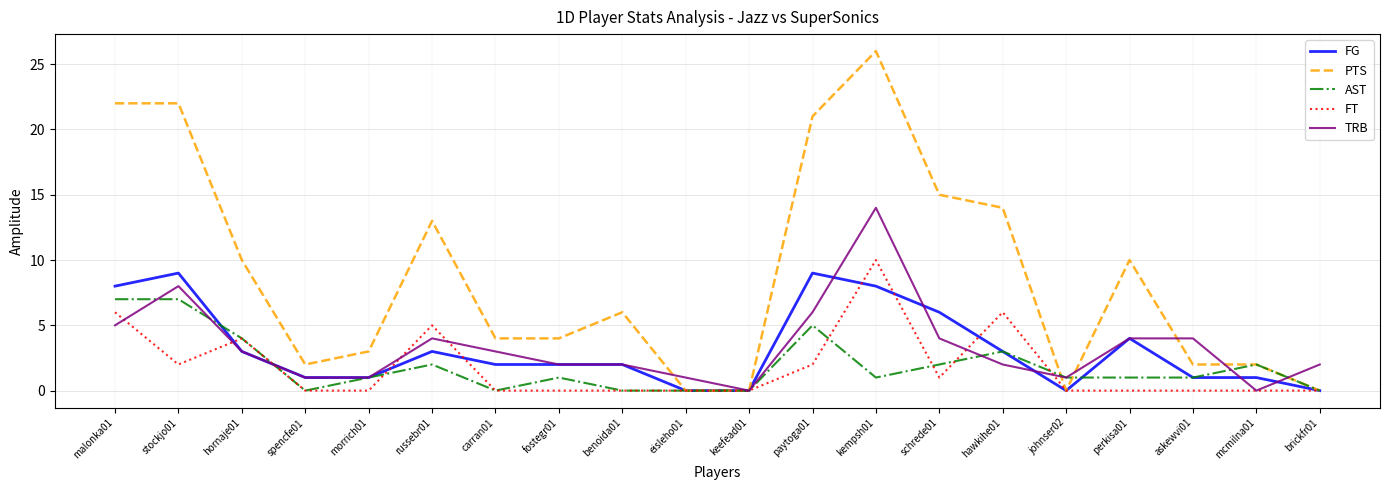

At which category is the sum across all series the highest?

kempsh01